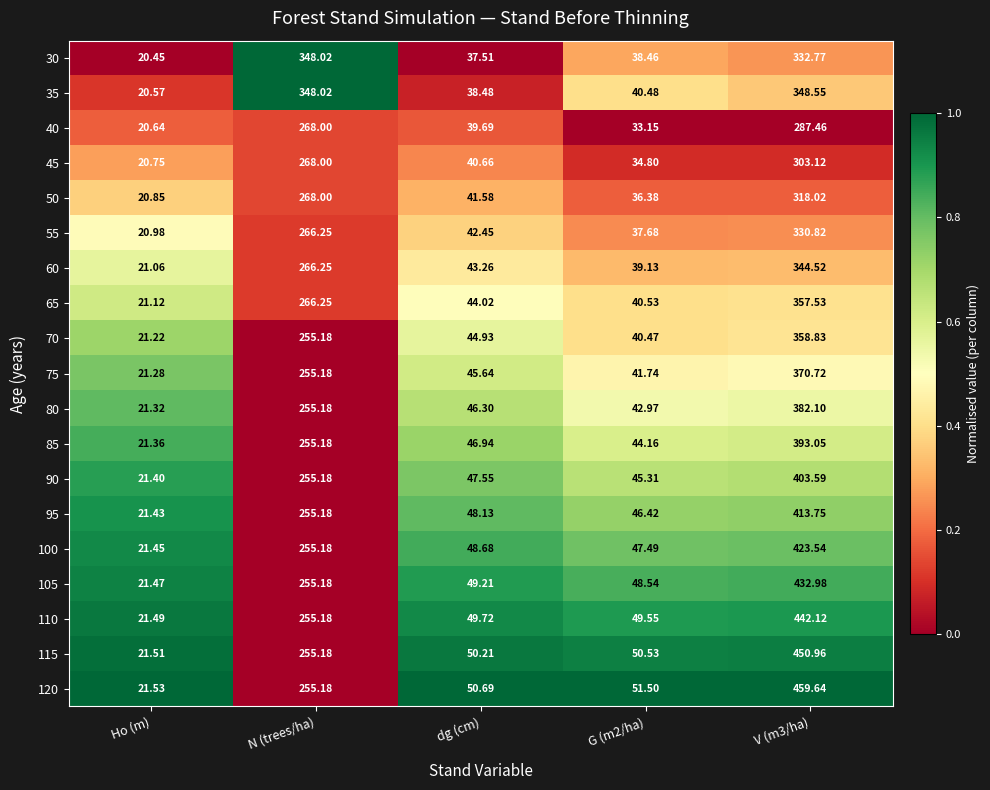

Which category has the lowest value across all series?

Ho (m)